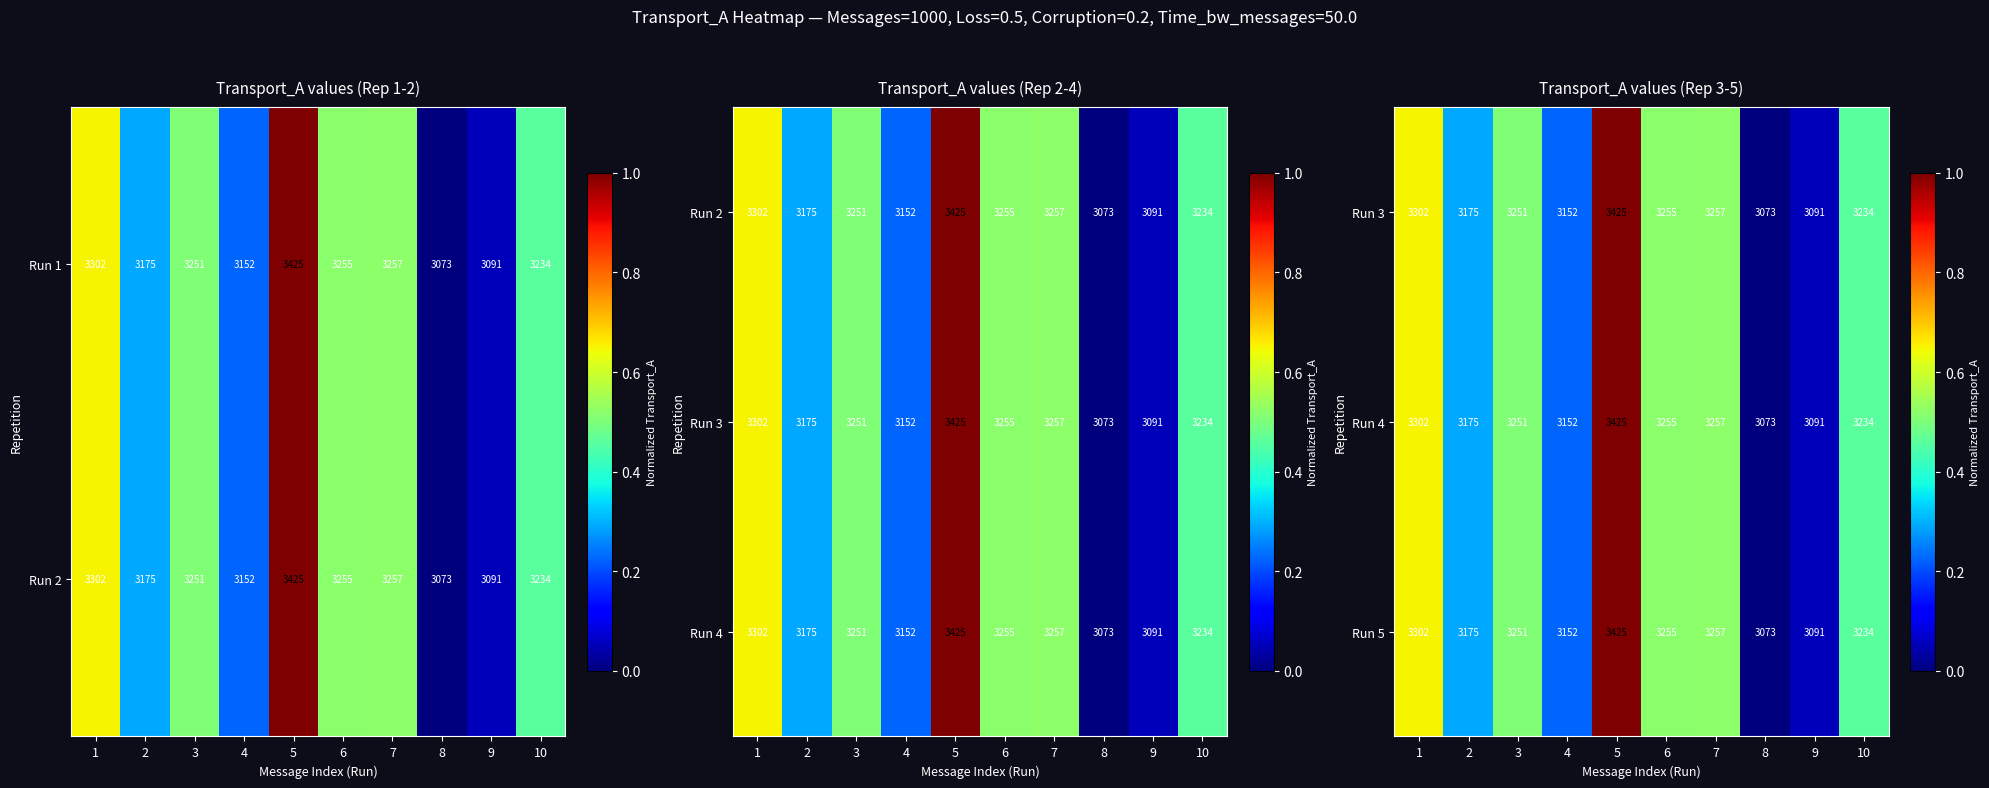

What is the sum of the Run 5 values at 3 and 4?

6403